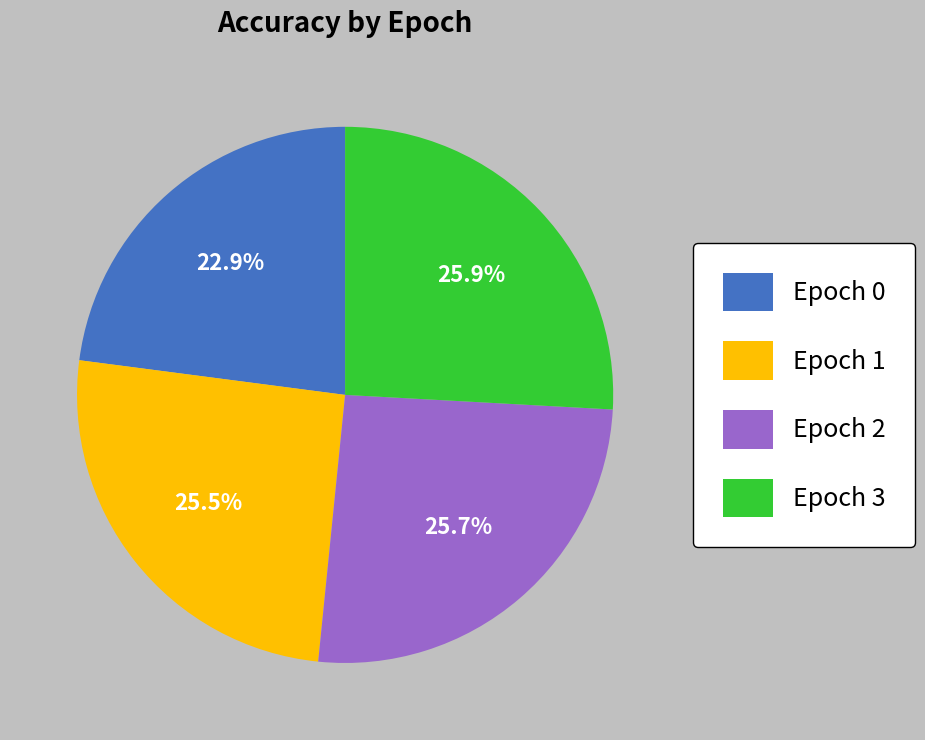

Does any single category account for the majority?

No